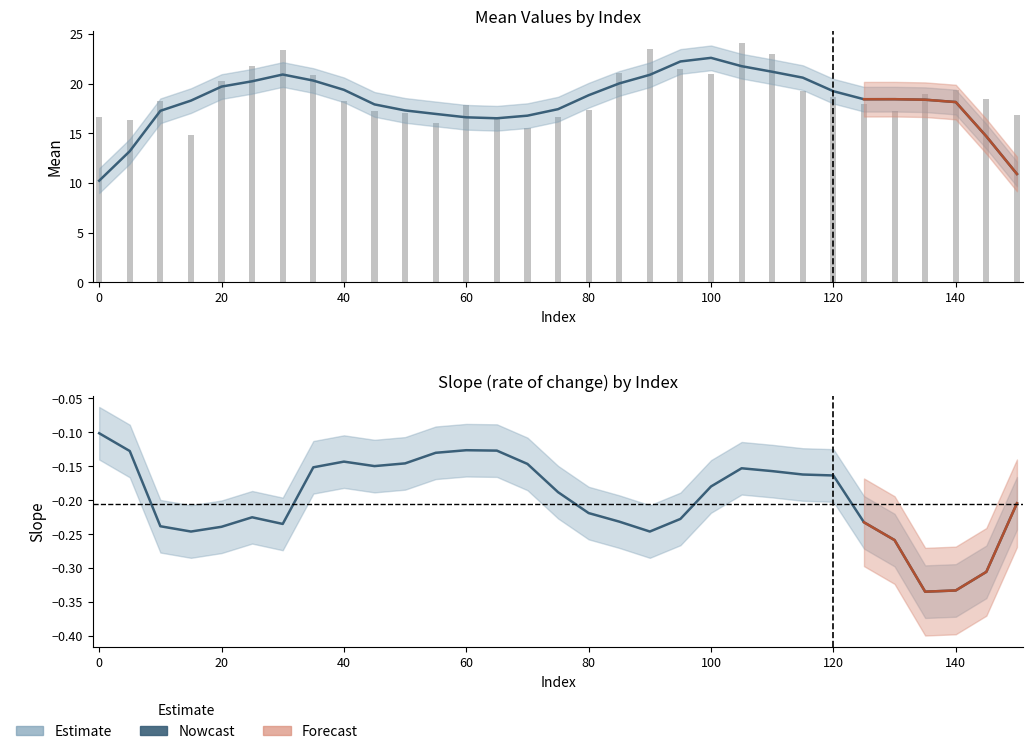

Is it true that mean equals 34.1 at 85?

False